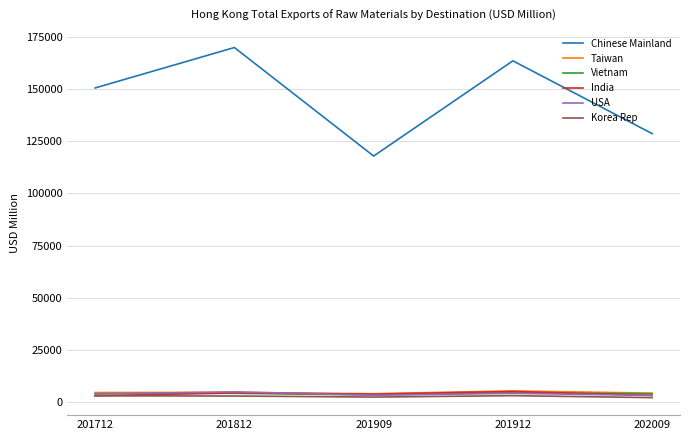

True or false: USA and Chinese Mainland intersect in this chart.

False